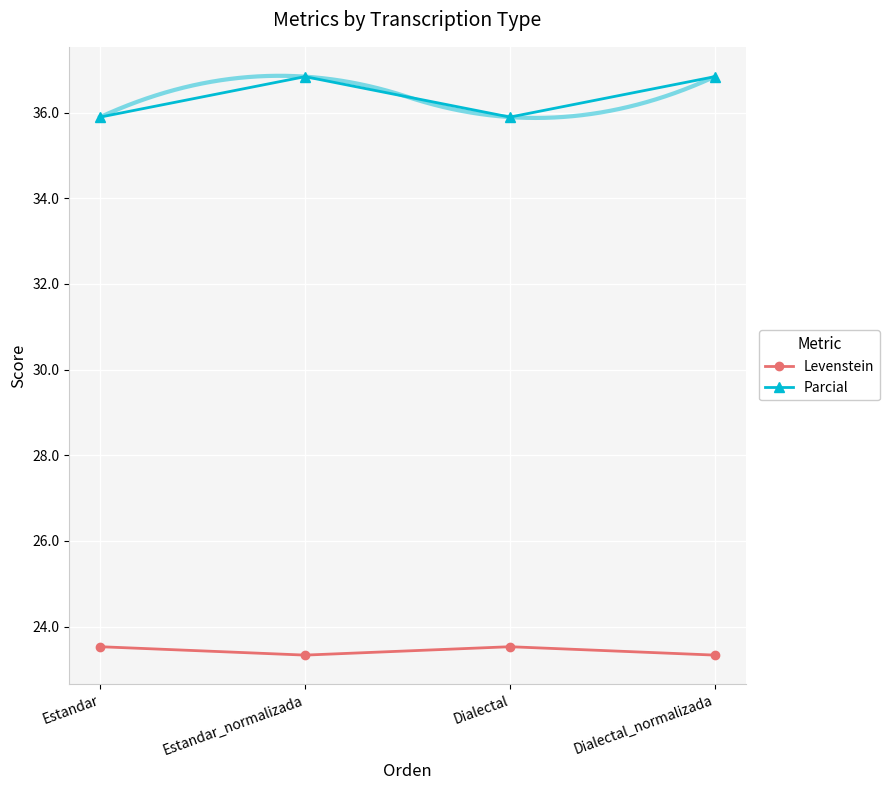

True or false: Levenstein has a value of 6.8 at Dialectal_normalizada.

False